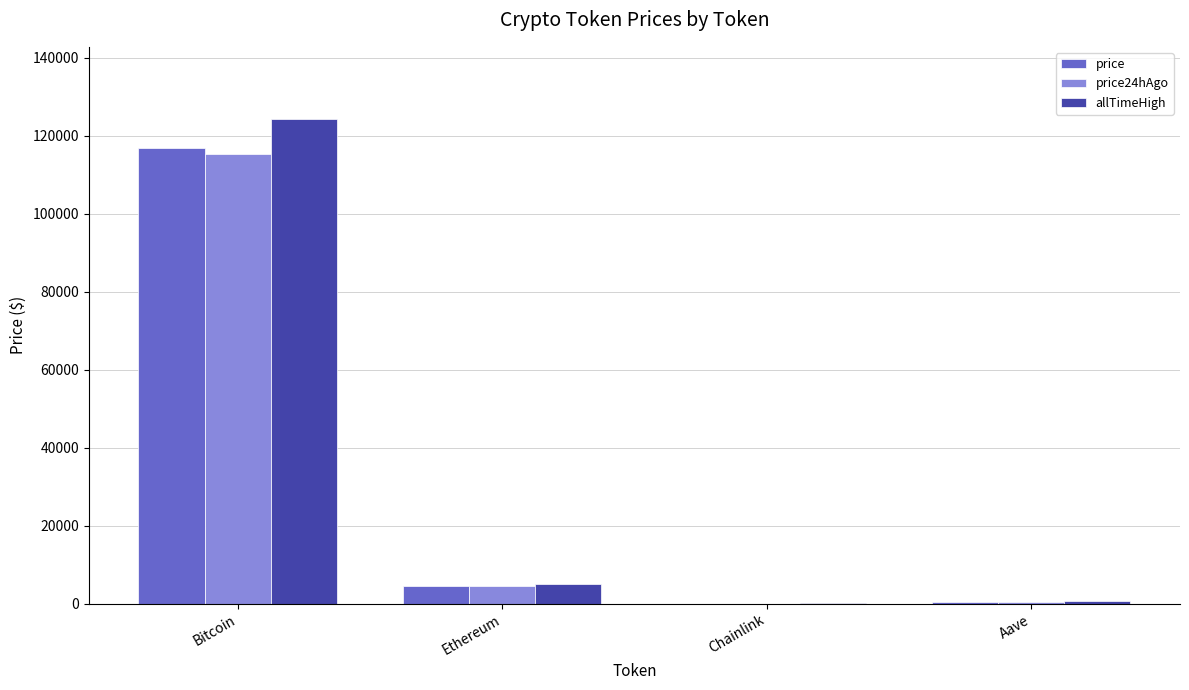

Where is price nearest to the value 58400?

Ethereum